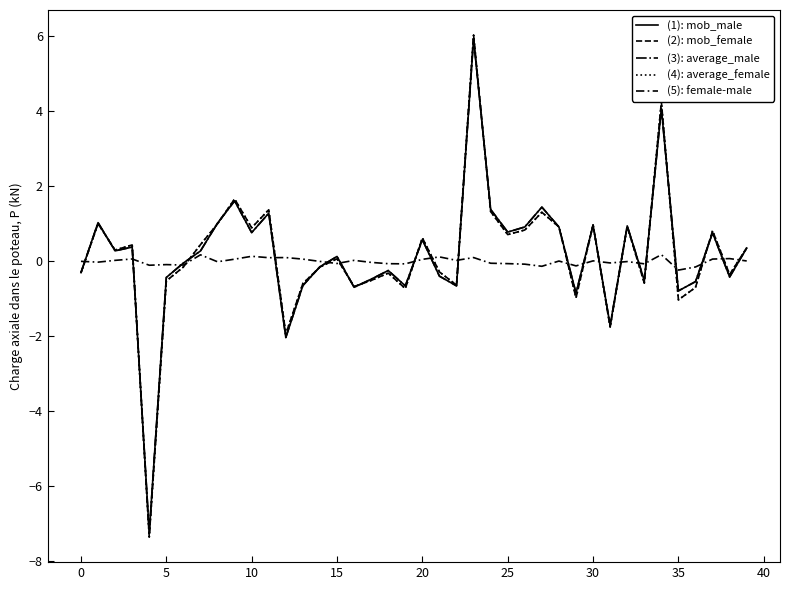

Where is (4): average_female nearest to the value 0?

15